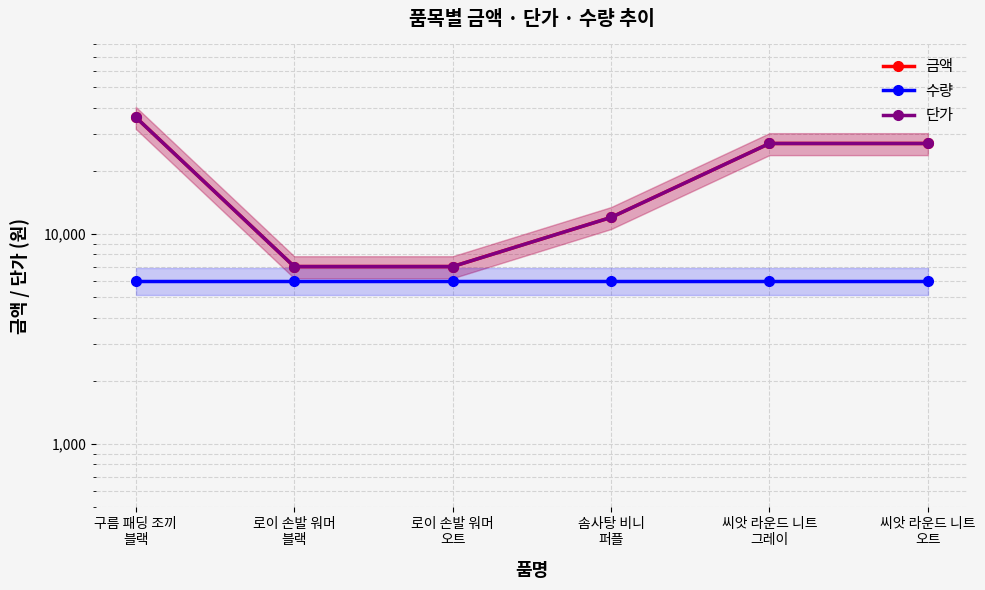

Reading left to right, what are all the values shown in this chart?

금액: 구름 패딩 조끼
블랙=36000	로이 손발 워머
블랙=7000	로이 손발 워머
오트=7000	솜사탕 비니
퍼플=12000	씨앗 라운드 니트
그레이=27000	씨앗 라운드 니트
오트=27000
수량: 구름 패딩 조끼
블랙=6000	로이 손발 워머
블랙=6000	로이 손발 워머
오트=6000	솜사탕 비니
퍼플=6000	씨앗 라운드 니트
그레이=6000	씨앗 라운드 니트
오트=6000
단가: 구름 패딩 조끼
블랙=36000	로이 손발 워머
블랙=7000	로이 손발 워머
오트=7000	솜사탕 비니
퍼플=12000	씨앗 라운드 니트
그레이=27000	씨앗 라운드 니트
오트=27000